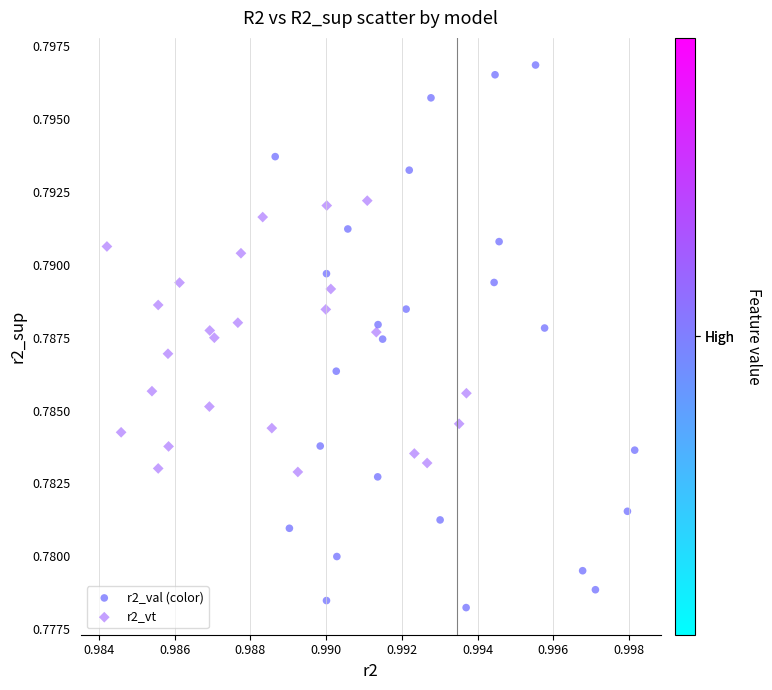

Which series has the widest spread of Y values?

r2_val (color)